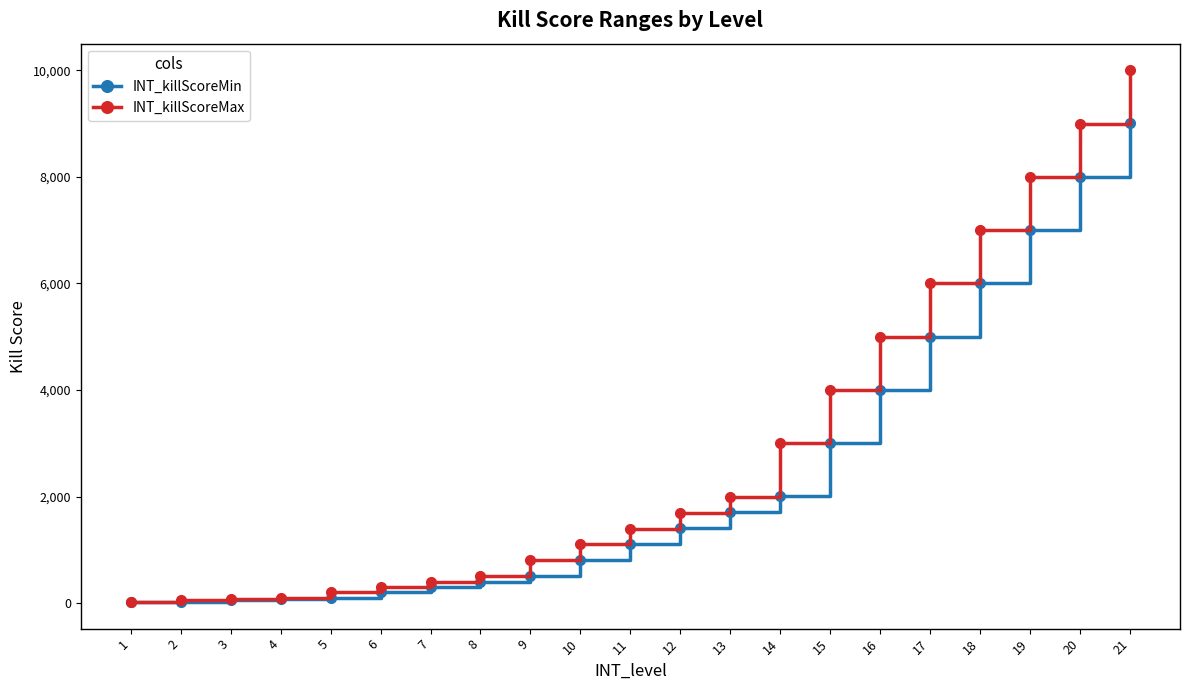

What is the average value of the INT_killScoreMax series?

2888